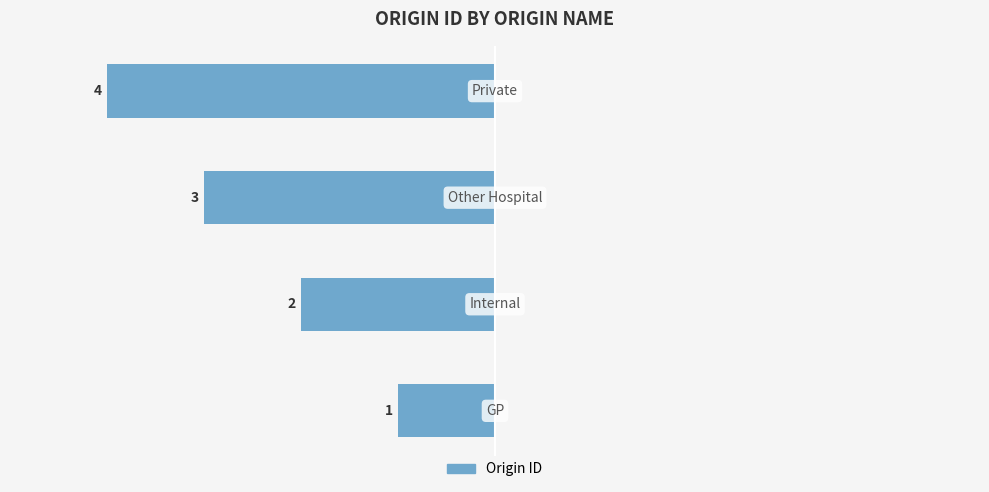

Does the chart contain any negative values?

Yes